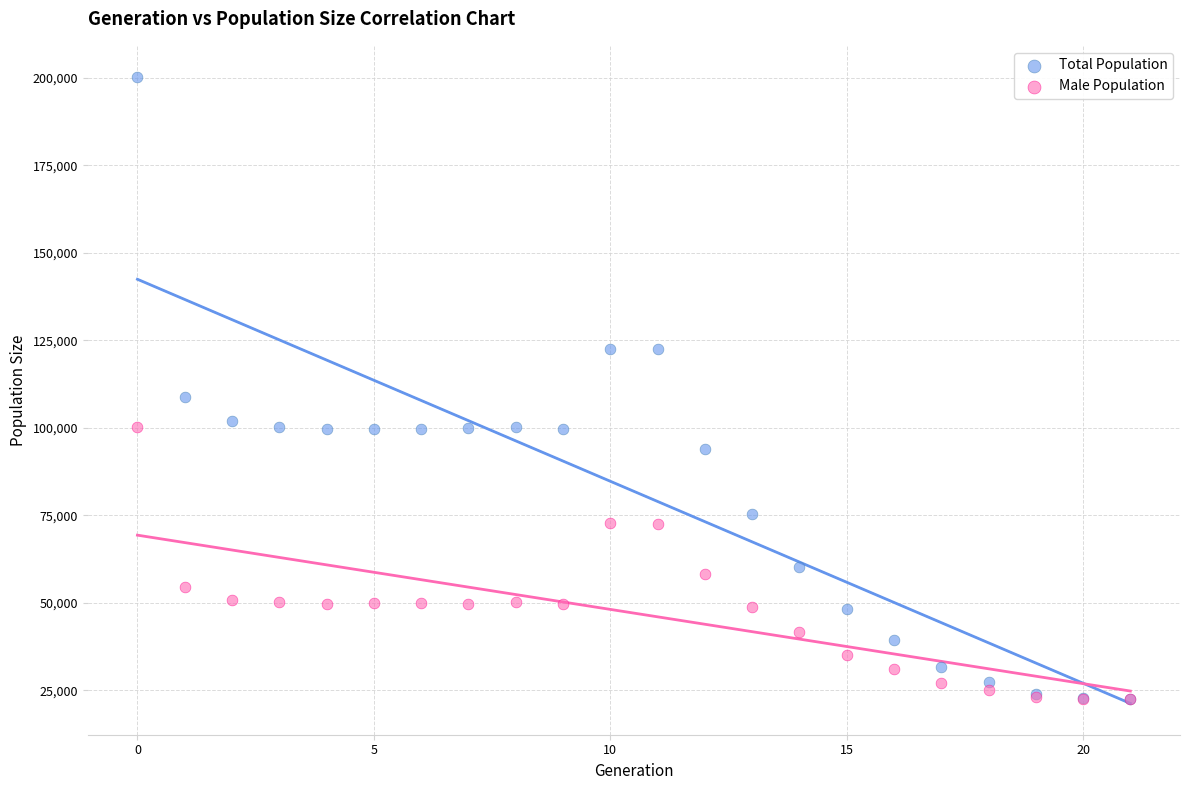

Which series has the largest Y range (max minus min)?

Total Population